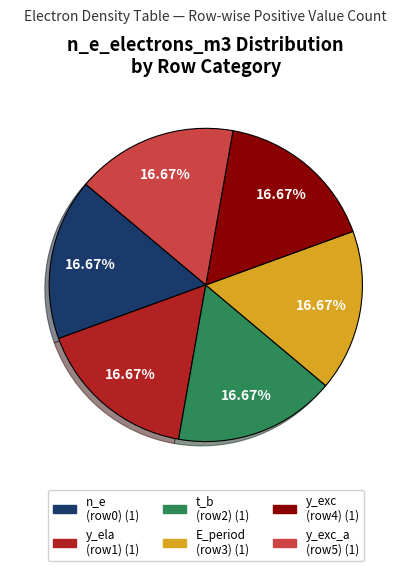

Is there any slice that represents more than half of the pie?

No